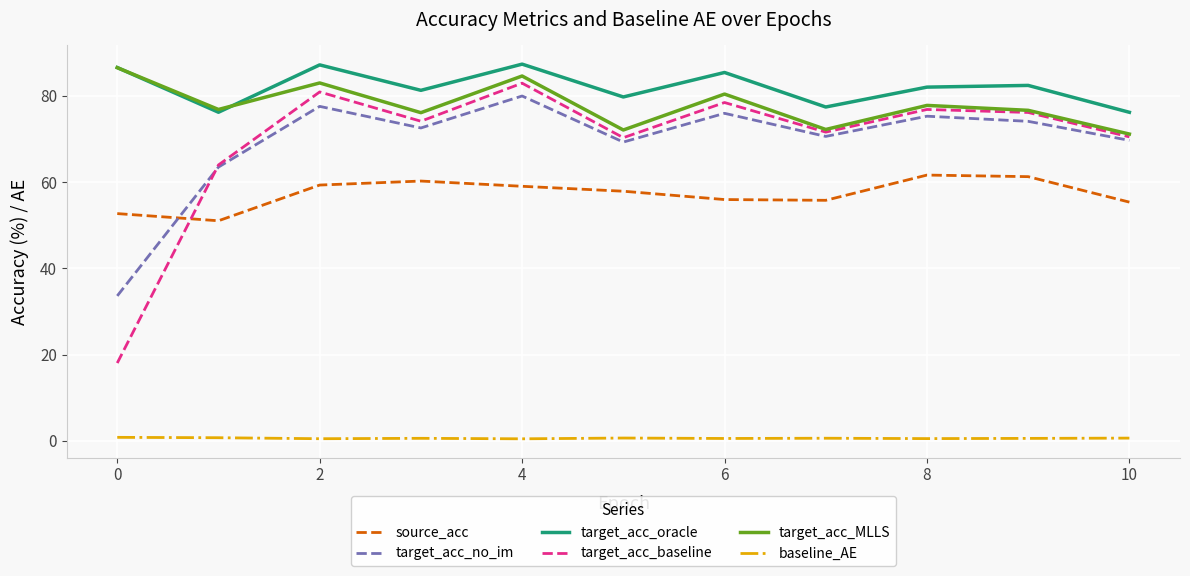

How many lines are shown in the chart?

6